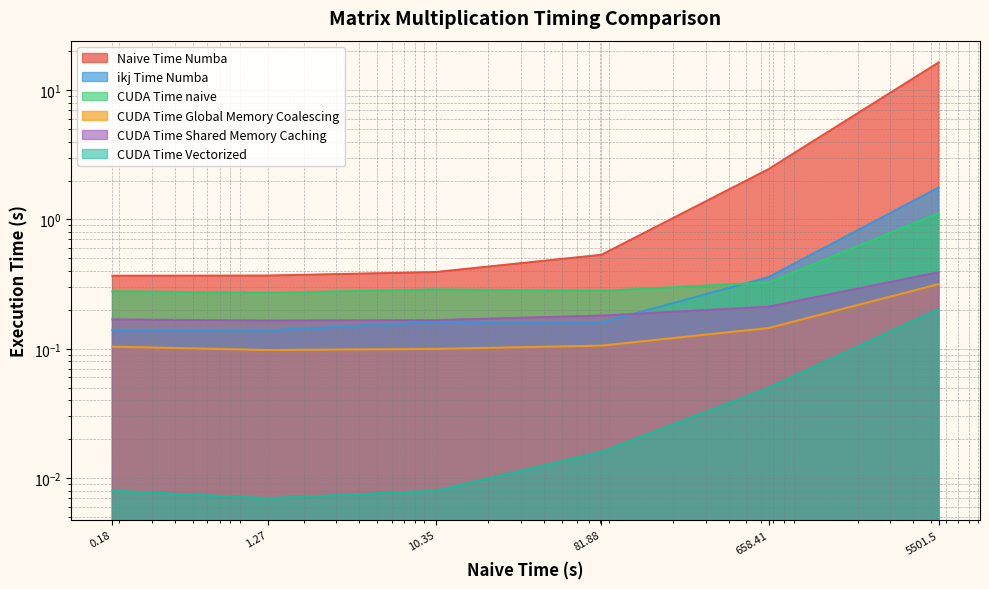

Is it true that CUDA Time Global Memory Coalescing equals 0.1 at 0.18?

True